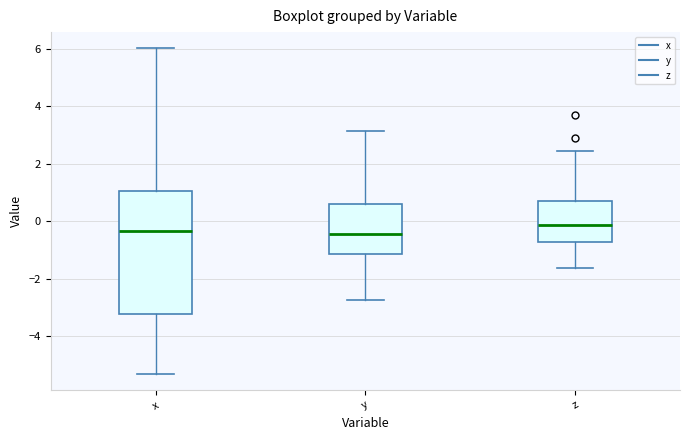

Where does the median line of the box for y sit on the y-axis? The values are not printed on the chart, so give them approximately, as read against the axis.

-0.4